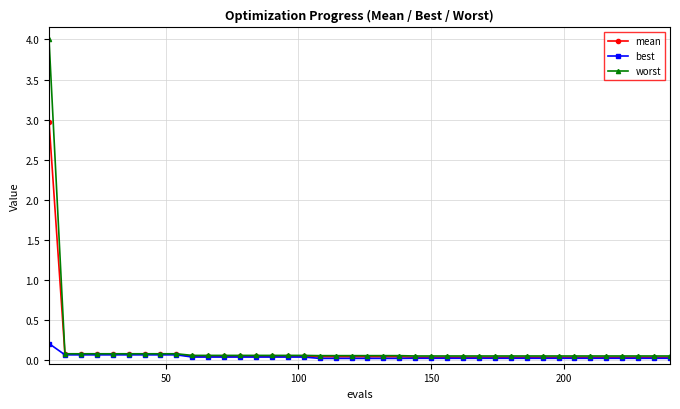

Is this an area chart (filled region under the line)?

No